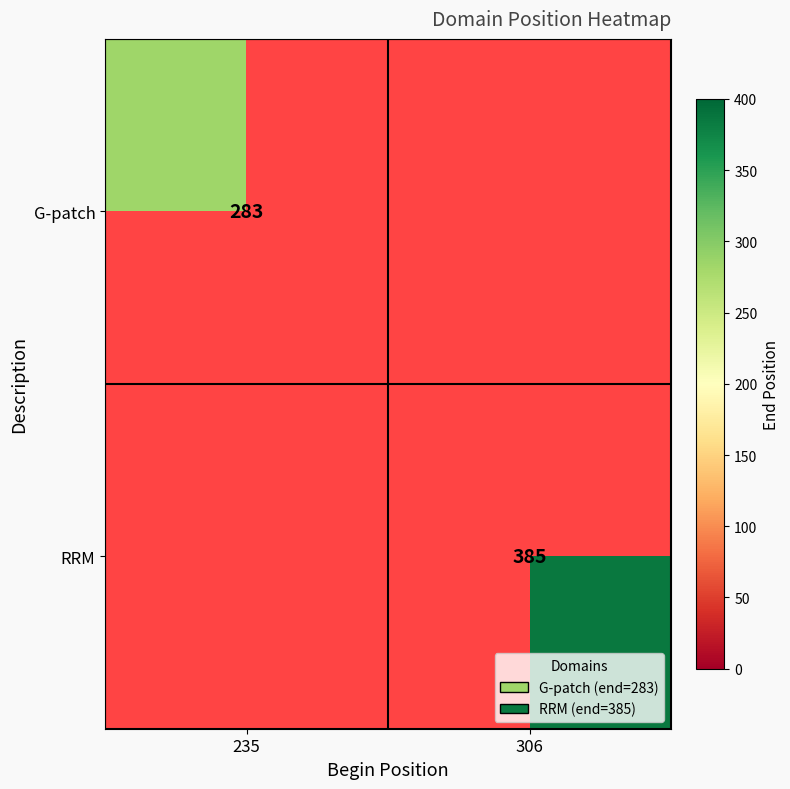

Is it true that G-patch equals 283 at 235?

True